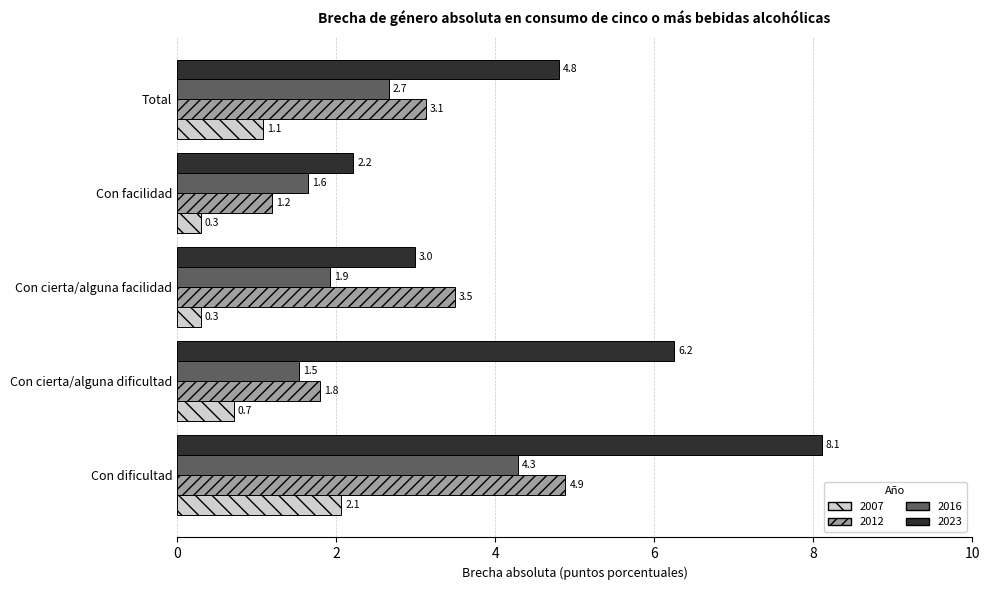

At which label is 2016 closest to 2?

Con cierta/alguna facilidad